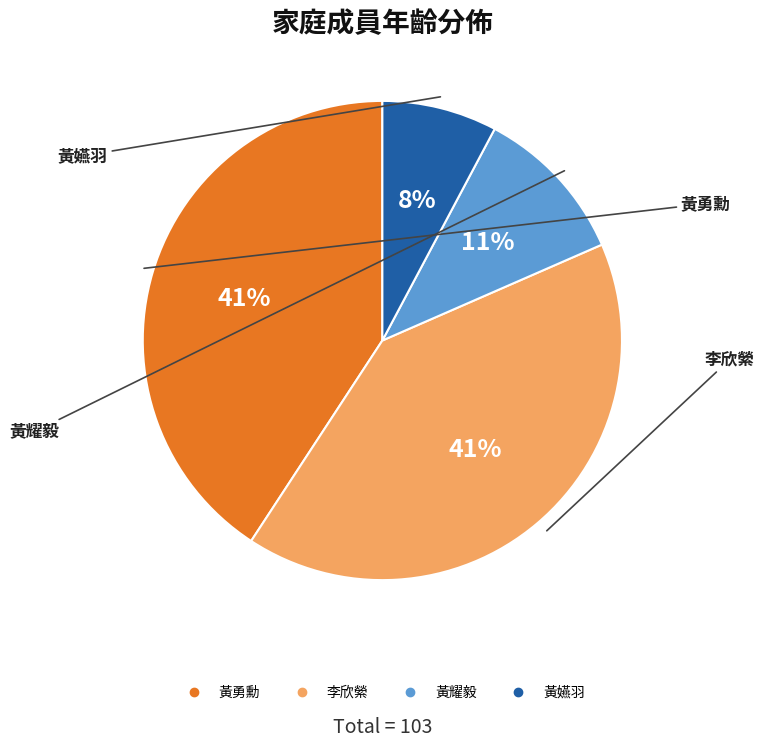

To the nearest percent, what is the combined percentage of 黃勇勳 and 黃嬿羽?

49%